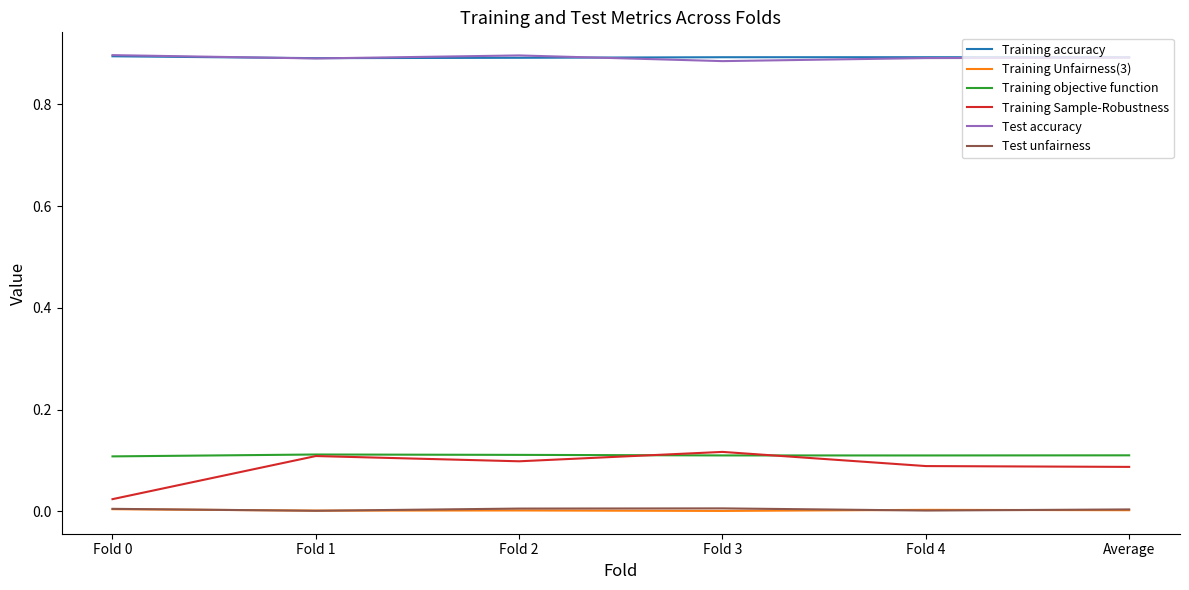

What are all the series names shown in the legend?

Training accuracy, Training Unfairness(3), Training objective function, Training Sample-Robustness, Test accuracy, Test unfairness